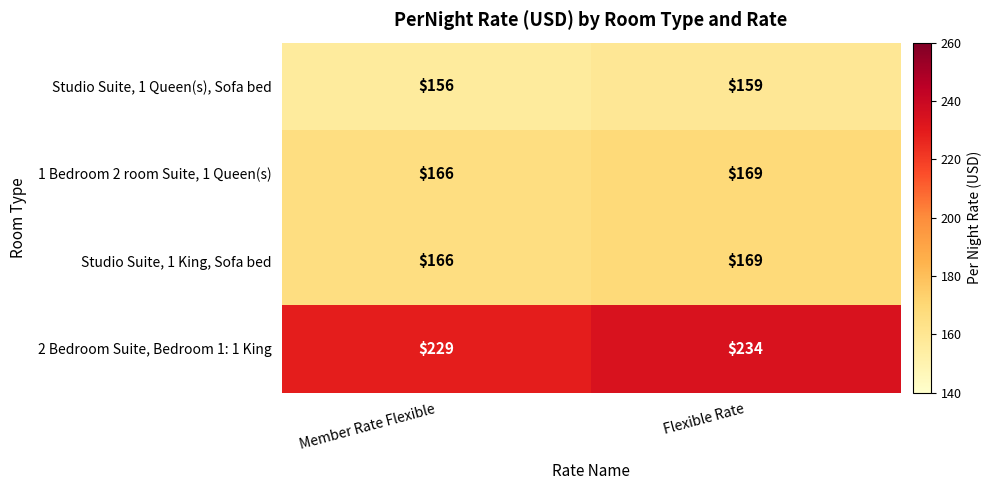

List the labels in order of Studio Suite, 1 King, Sofa bed value, smallest first.

Member Rate Flexible, Flexible Rate